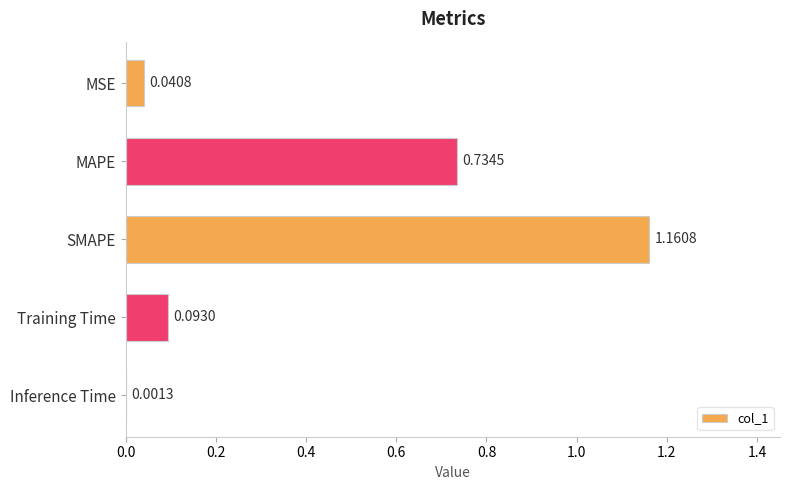

Where is the data nearest to the value 0?

Inference Time